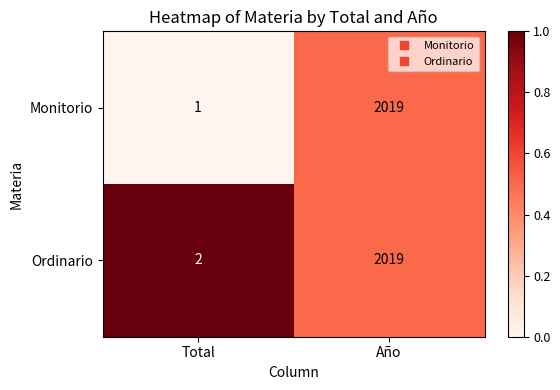

Which category has the lowest value in the Ordinario series?

Total